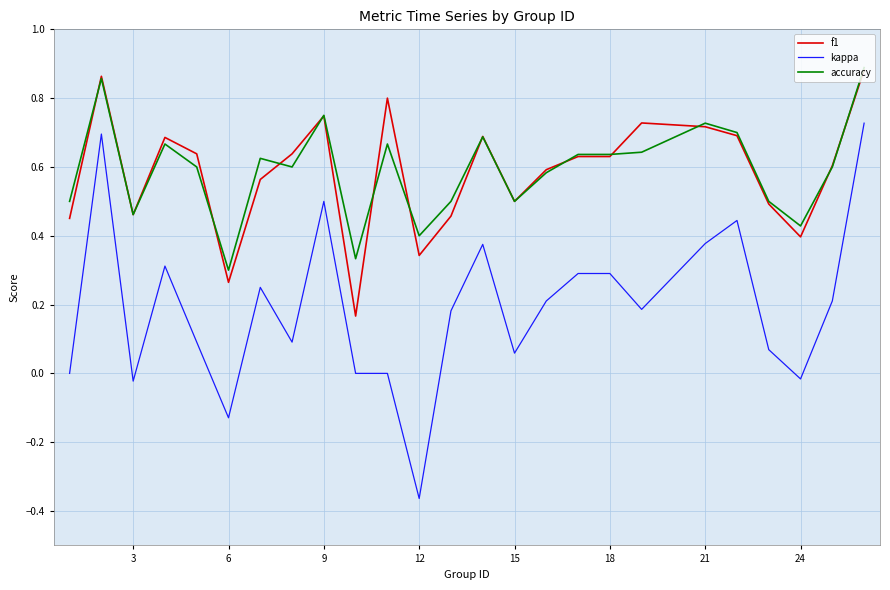

At how many categories does at least one series exceed 0?

25